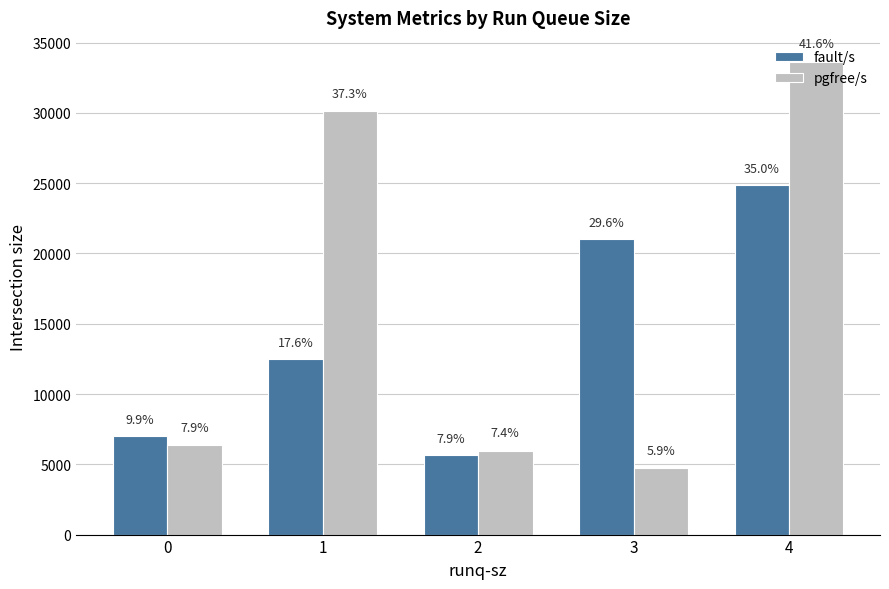

True or false: pgfree/s has a value of 33653.5 at 4.

True